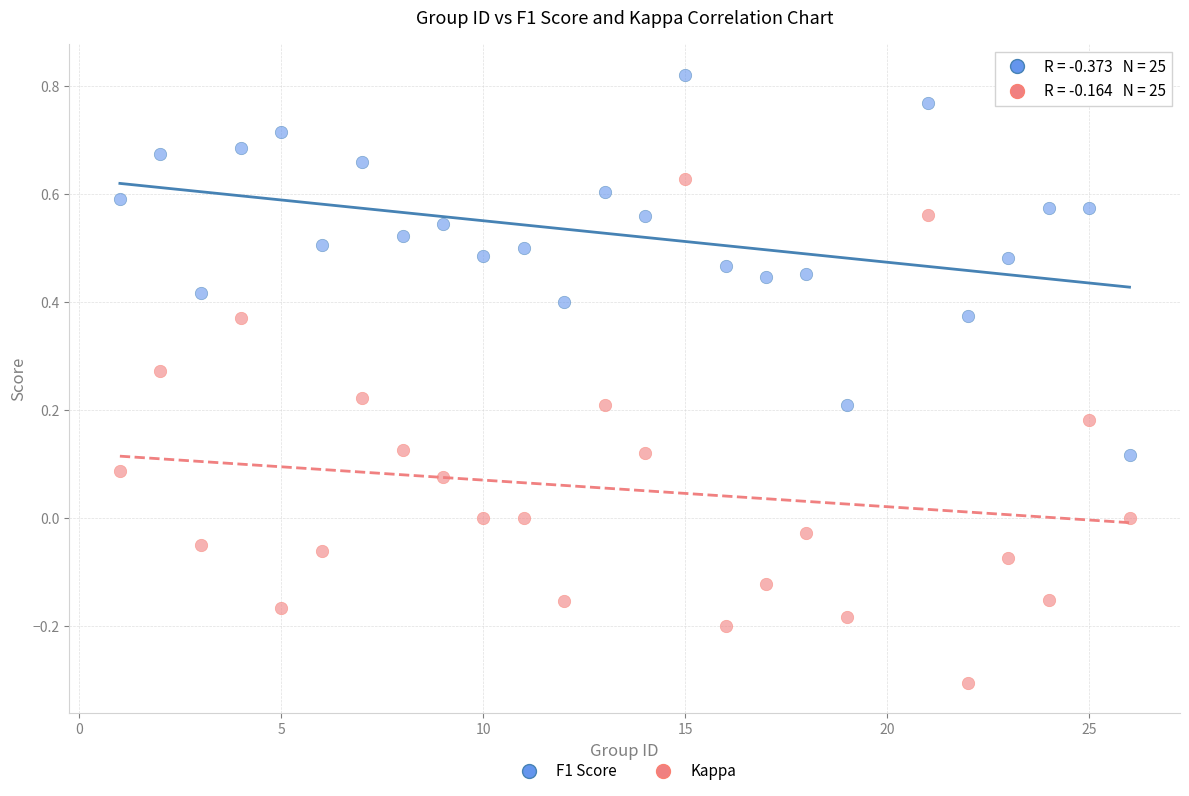

Across all data points, what is the range of Y values (max minus min)?

1.1